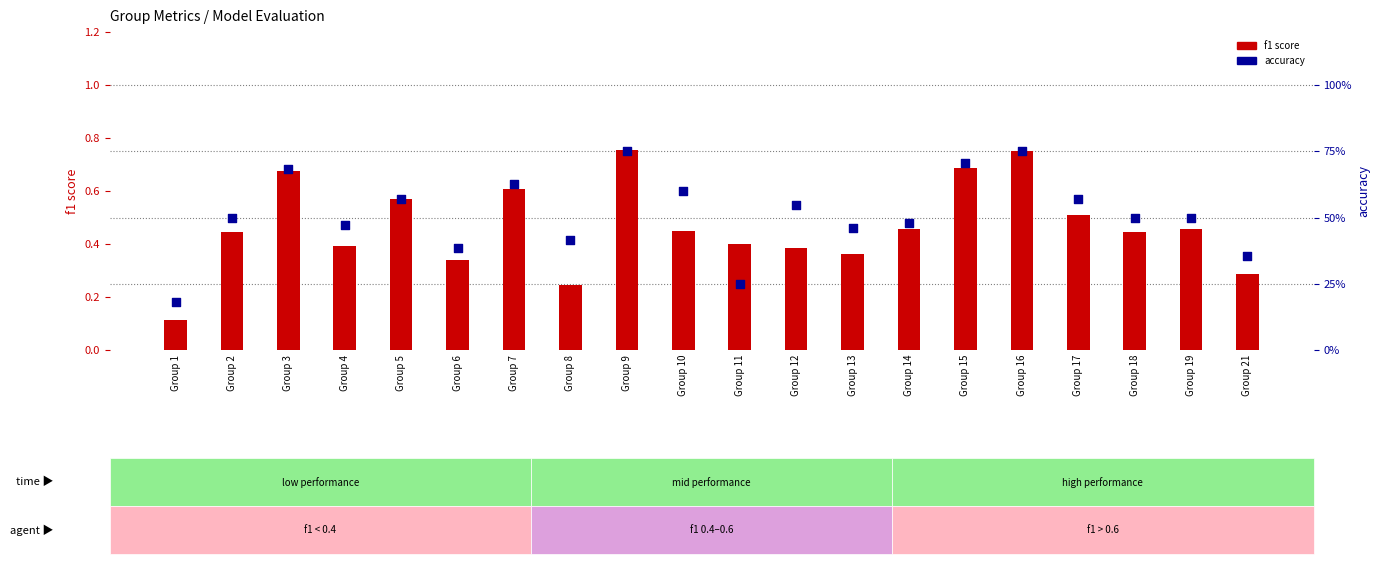

What is the total value across all series at Group 14?

0.9